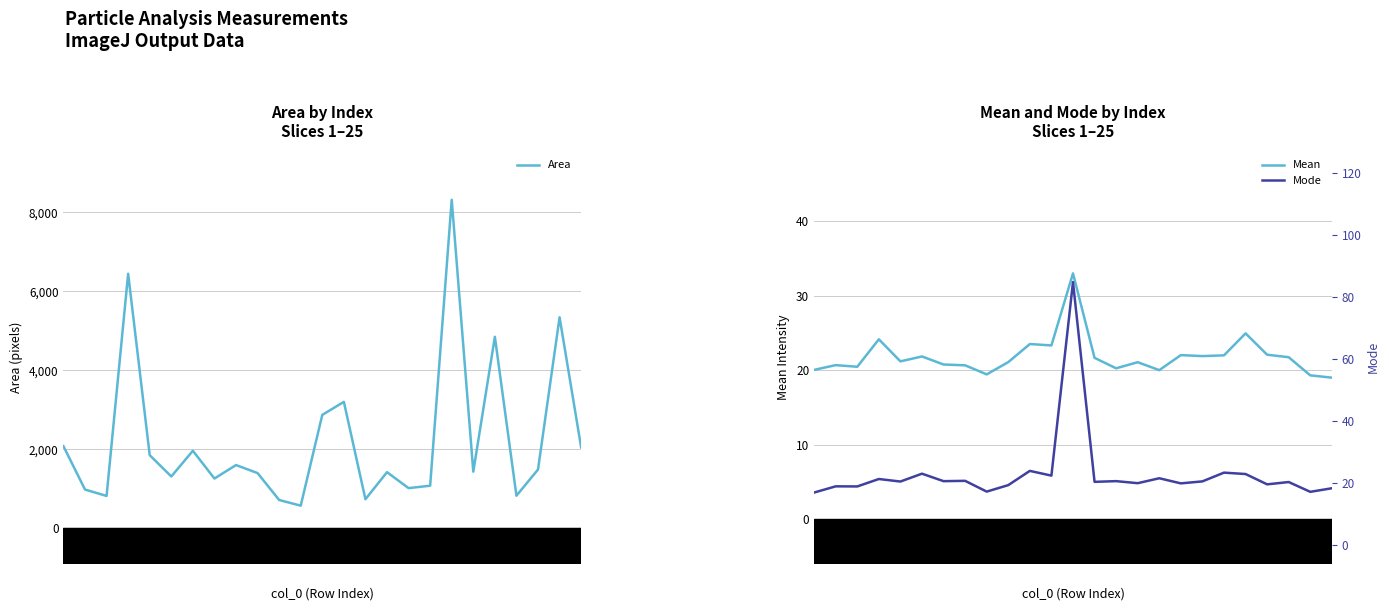

List the series in order of their peak value, highest first.

Area, Mode, Mean